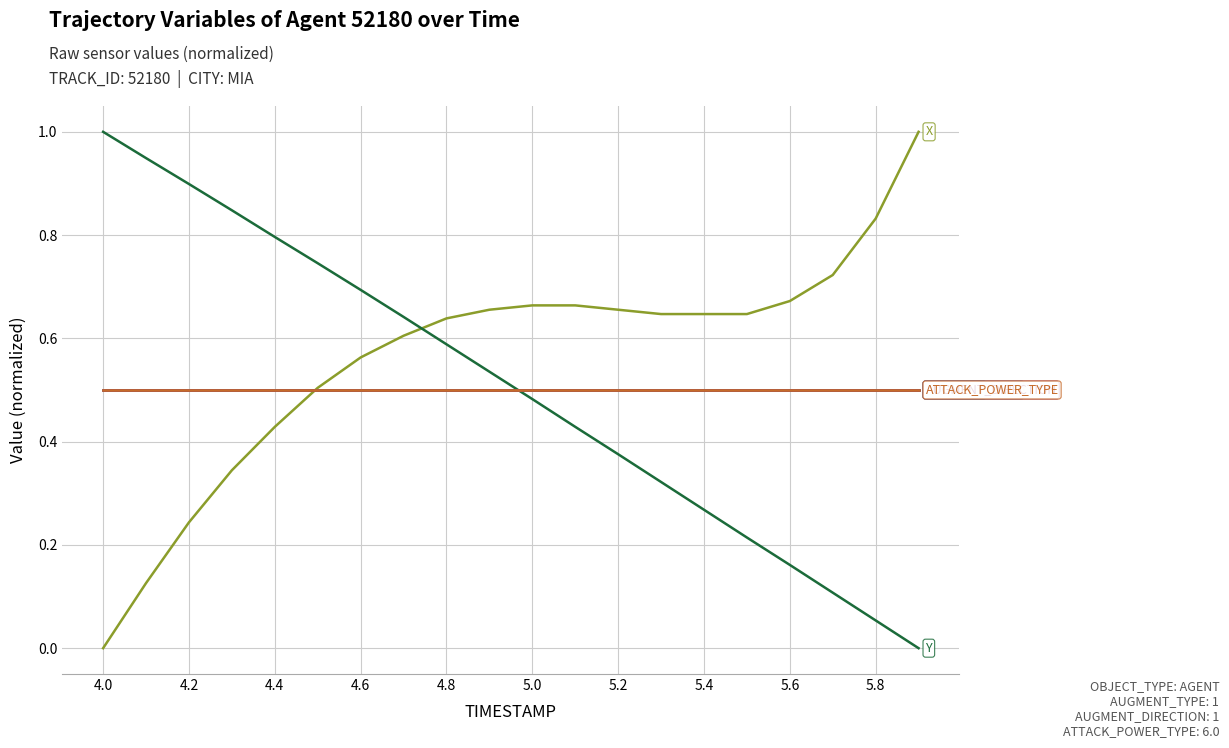

Does the chart display data point markers on the line(s)?

No